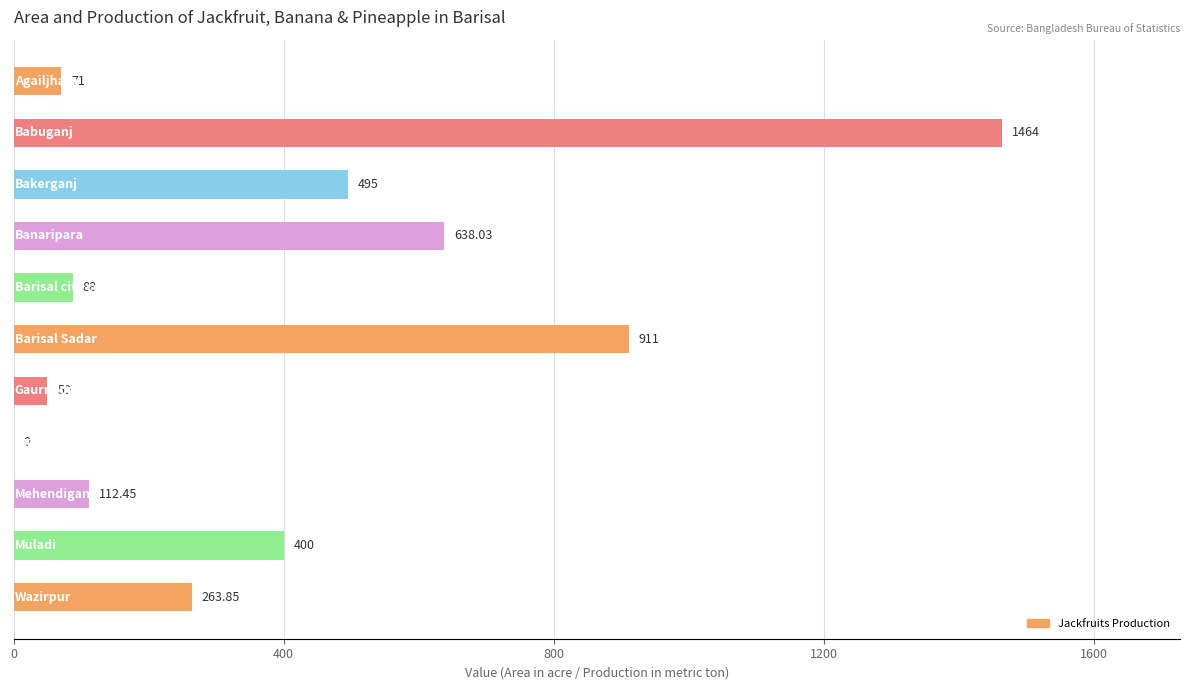

How many categories are shown in the chart?

11